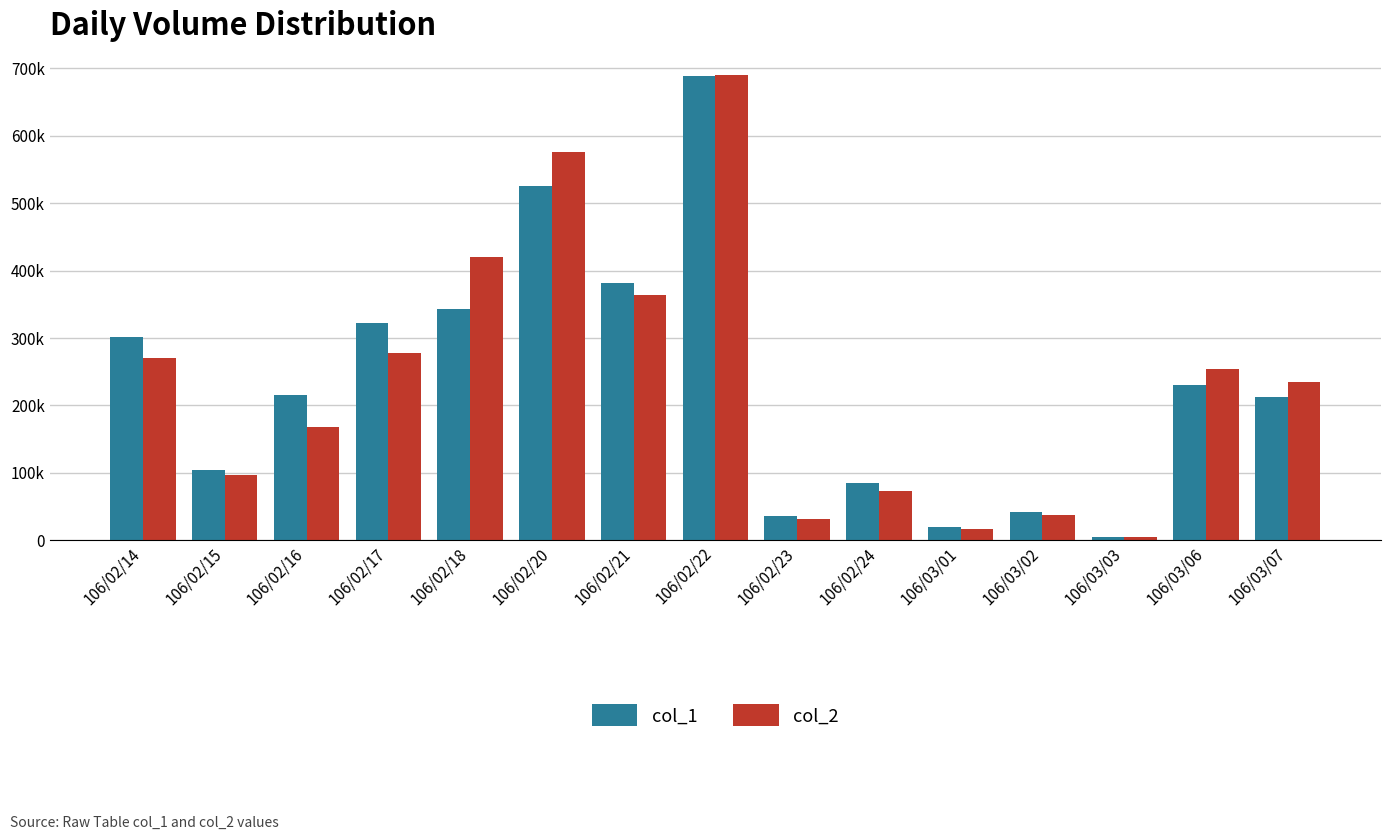

What is the difference between the col_1 values at 106/02/18 and 106/02/15?

238000